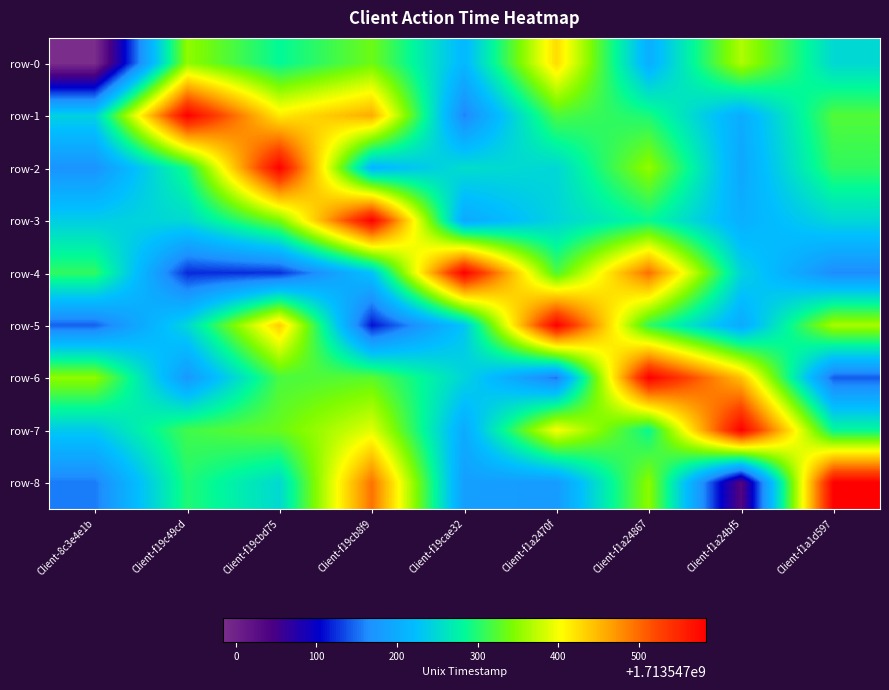

The Client-worker-f19cb8f9 series shows -1002028182.4 at 7. True or false?

False